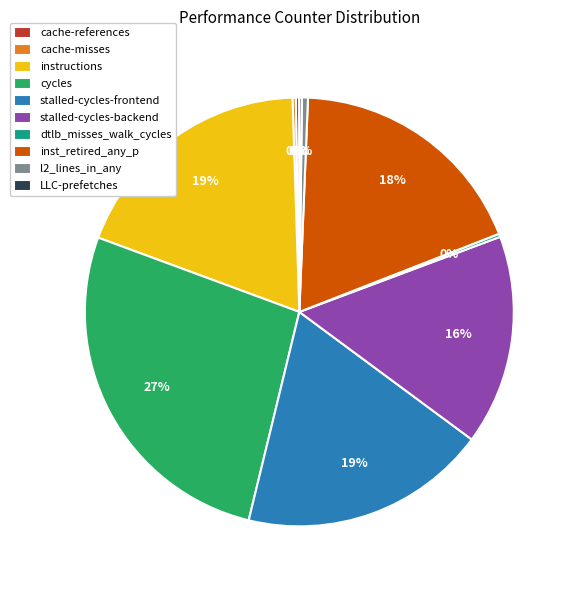

Is it true that cycles is 27% of the pie?

True